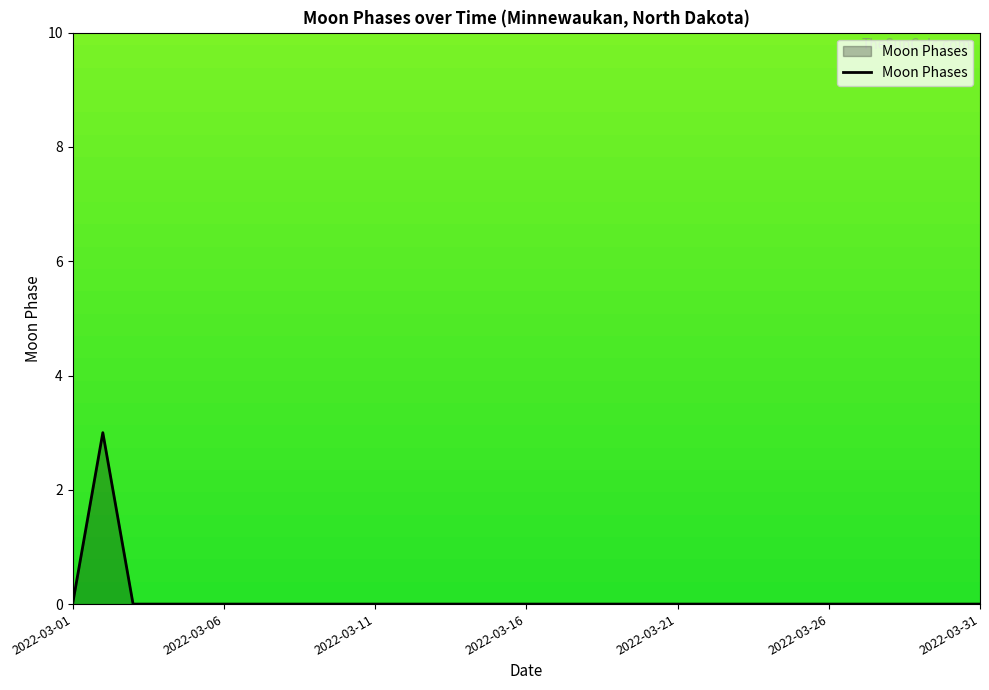

What is the greatest value displayed?

3